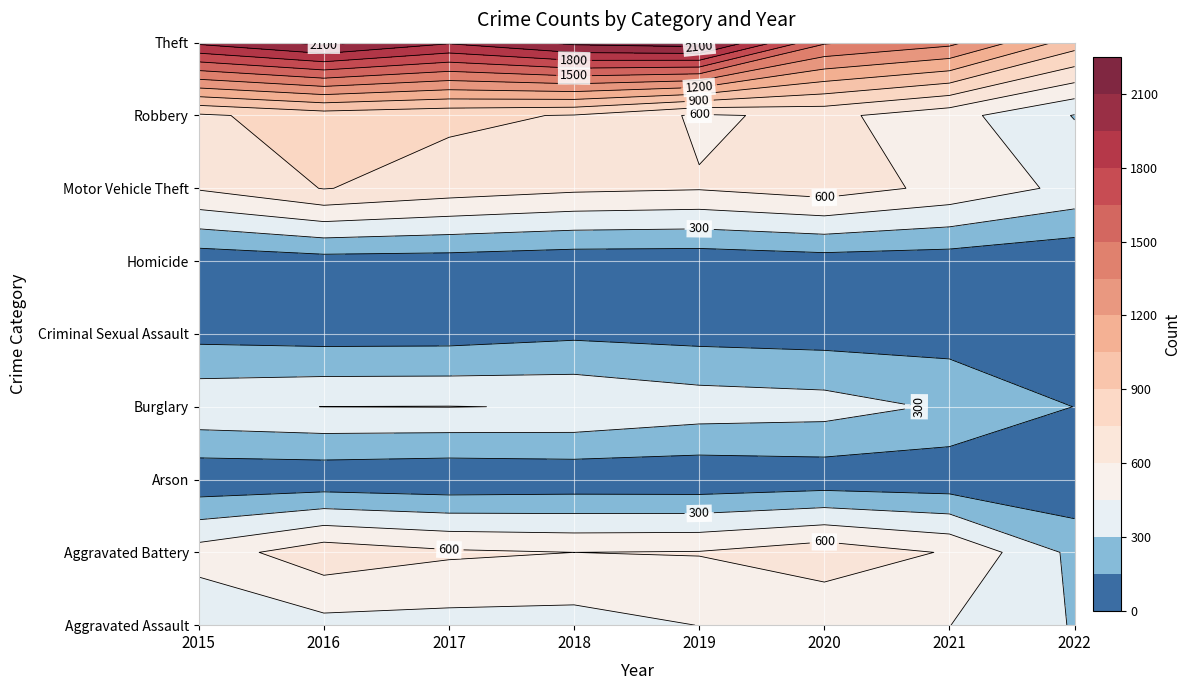

How many series are shown in this chart?

9